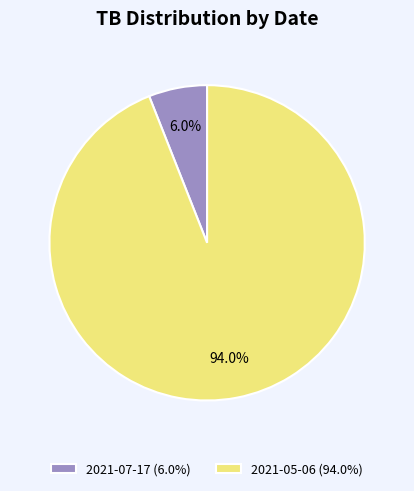

Is it true that 2021-05-06 is 94% of the pie?

True